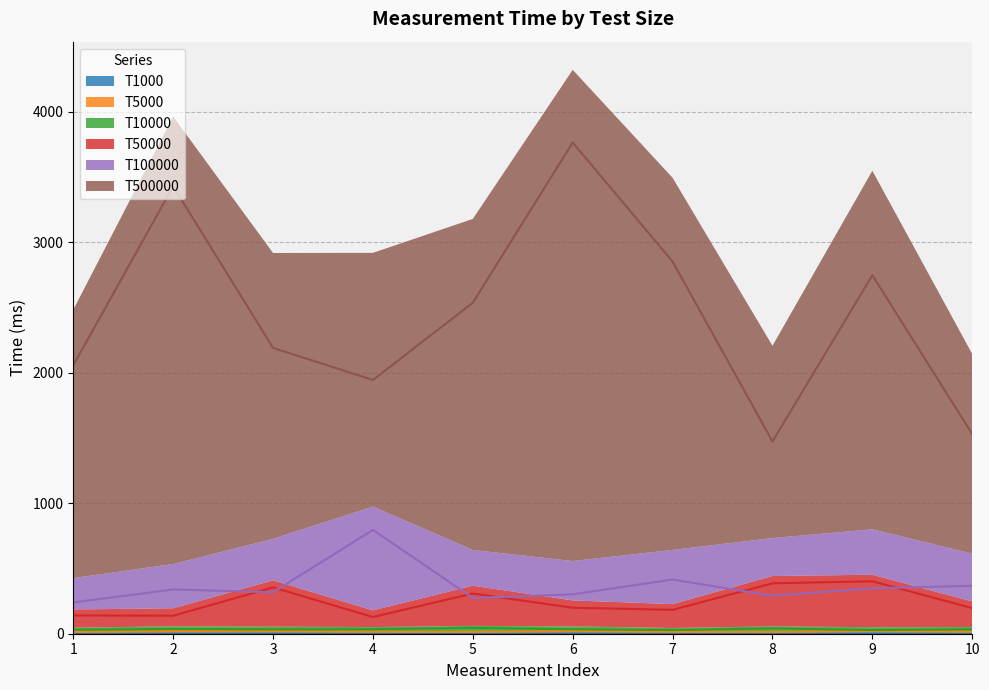

How many interior local peaks does the T50000 series have?

3